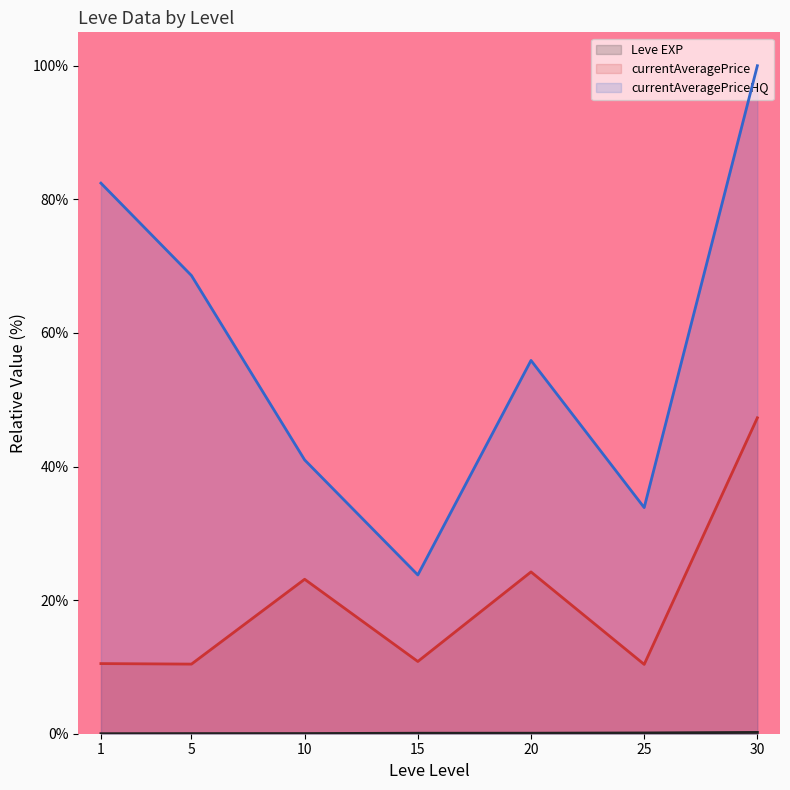

Reading right to left, extract all data points from this chart.

Leve EXP (line): 30=0.2	25=0.1	20=0.1	15=0.1	10=0.0	5=0.0	1=0.0
currentAveragePrice (line): 30=47.3	25=10.4	20=24.2	15=10.8	10=23.1	5=10.4	1=10.5
currentAveragePriceHQ (line): 30=100.0	25=33.9	20=55.9	15=23.8	10=41.0	5=68.6	1=82.4